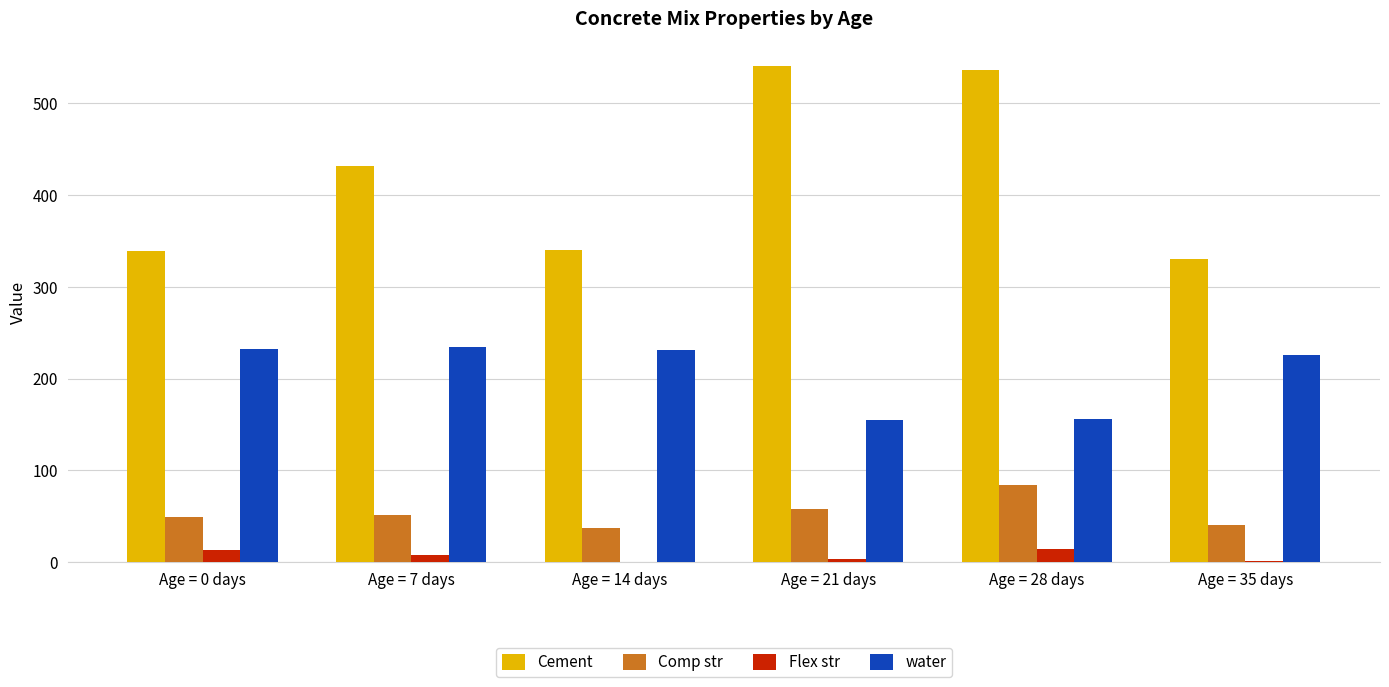

Which series has the largest total across all categories?

Cement